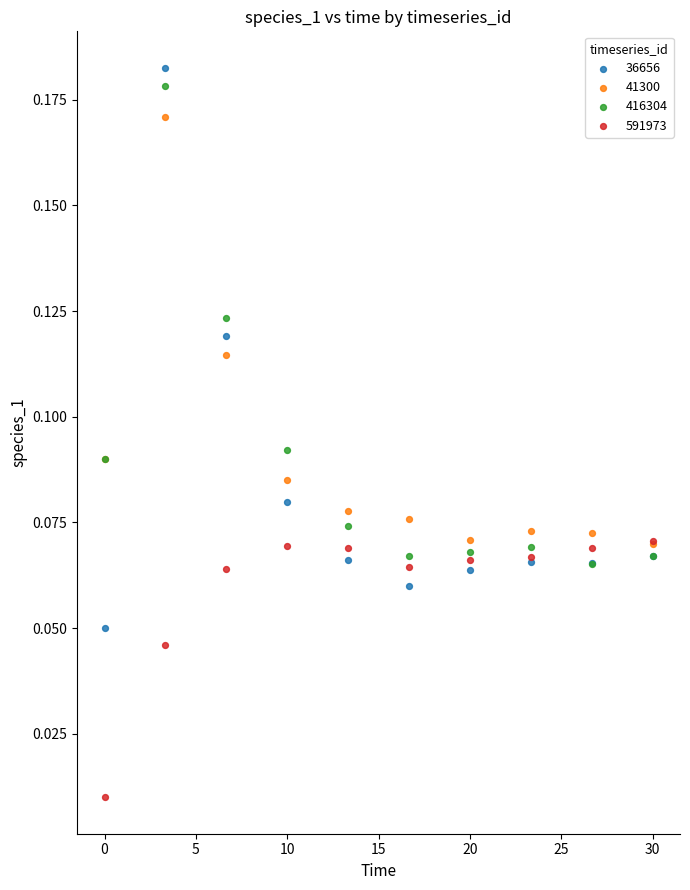

Which series contains the lowest Y value?

591973